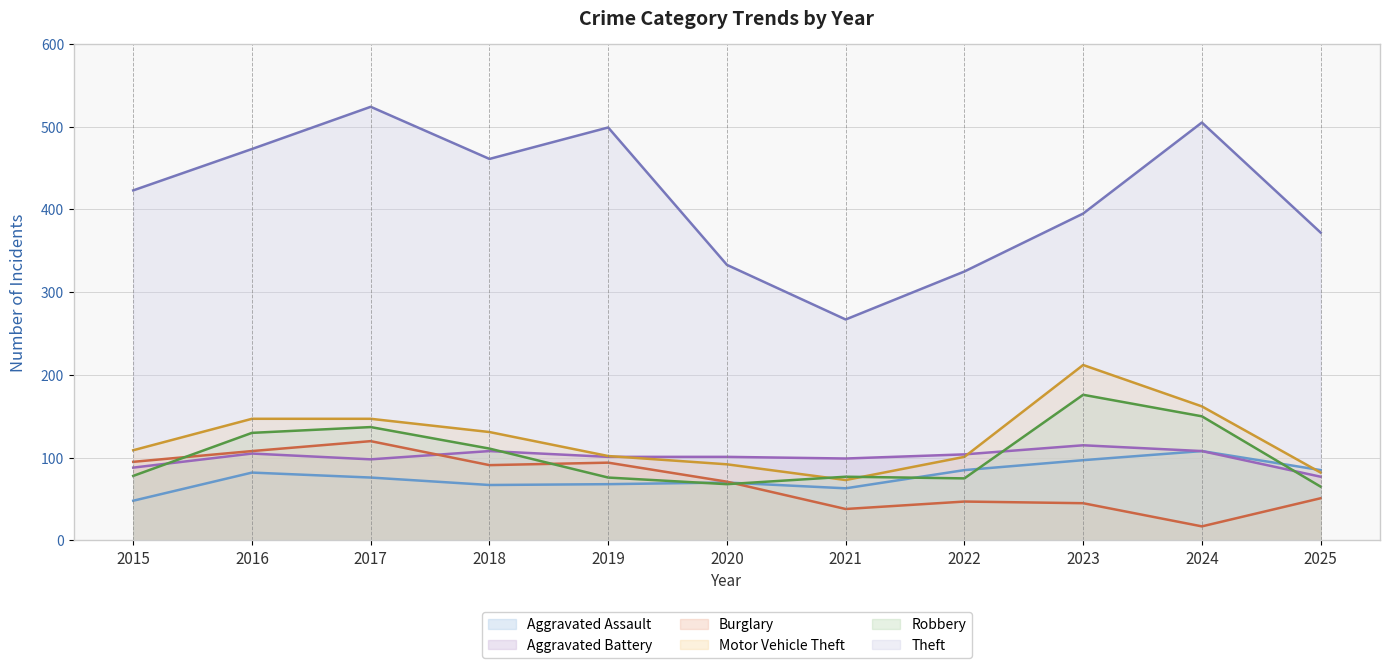

Between 2018 and 2021, which series saw the biggest shift?

Theft